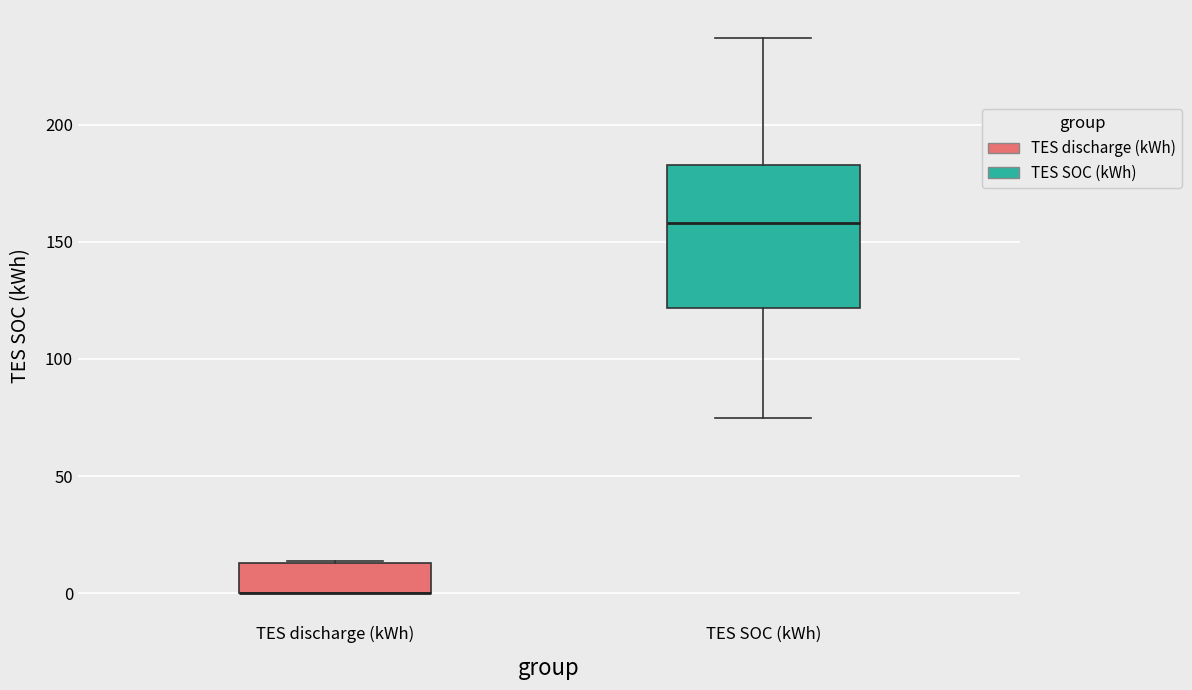

Where is the lower edge of the box for TES discharge (kWh) on the y-axis? The values are not printed on the chart, so give them approximately, as read against the axis.

0